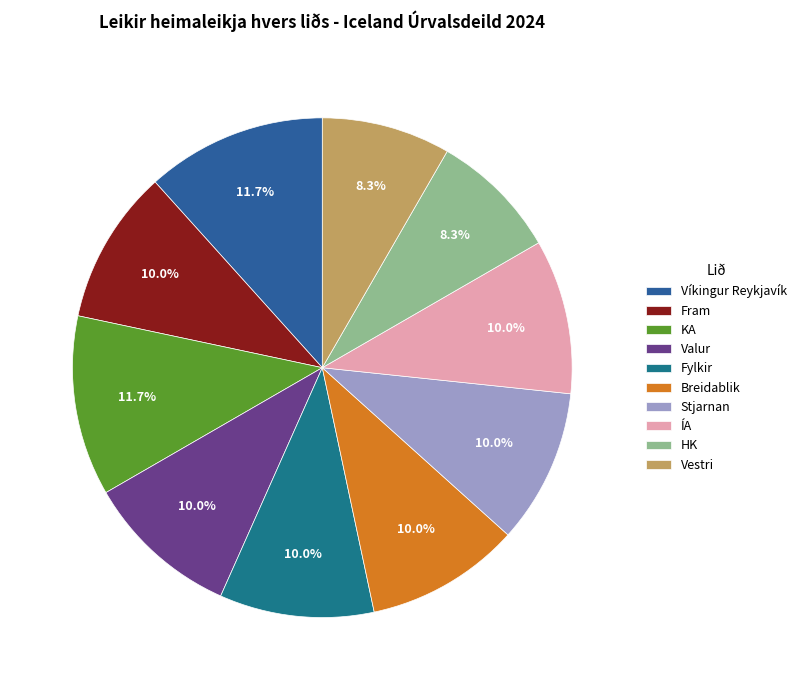

The Valur slice represents 1% of the pie. True or false?

False